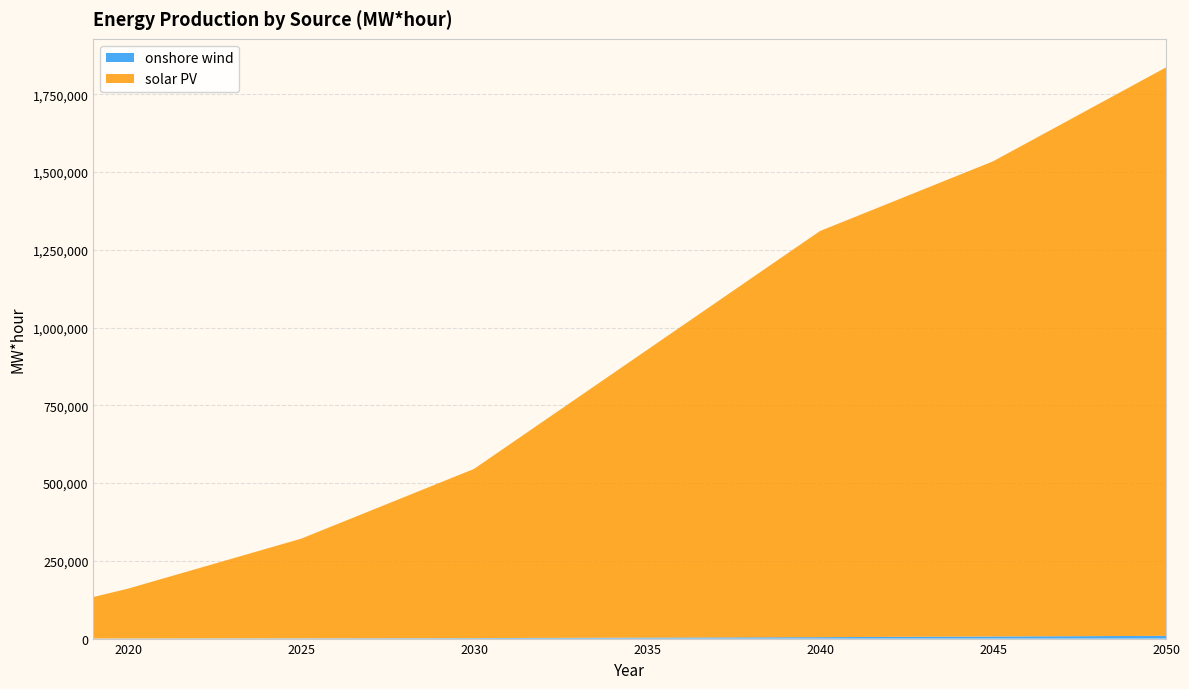

Reading left to right, transcribe all the data shown in this chart.

onshore wind: 2019=520	2020=600	2021=700	2022=800	2023=900	2024=1000	2025=1100	2026=1200	2027=1300	2028=1400	2029=1500	2030=1600	2031=1900	2032=2200	2033=2500	2034=2800	2035=3100	2036=3400	2037=3700	2038=4000	2039=4300	2040=4600	2041=5020	2042=5440	2043=5860	2044=6280	2045=6700	2046=7120	2047=7540	2048=7960	2049=8380	2050=8800
solar PV: 2019=133200	2020=160000	2021=192000	2022=224000	2023=256000	2024=288000	2025=320000	2026=364800	2027=409600	2028=454400	2029=499200	2030=544000	2031=620200	2032=696400	2033=772600	2034=848800	2035=925000	2036=1001200	2037=1077400	2038=1153600	2039=1229800	2040=1306000	2041=1350400	2042=1394800	2043=1439200	2044=1483600	2045=1528000	2046=1588000	2047=1648000	2048=1708000	2049=1768000	2050=1828000